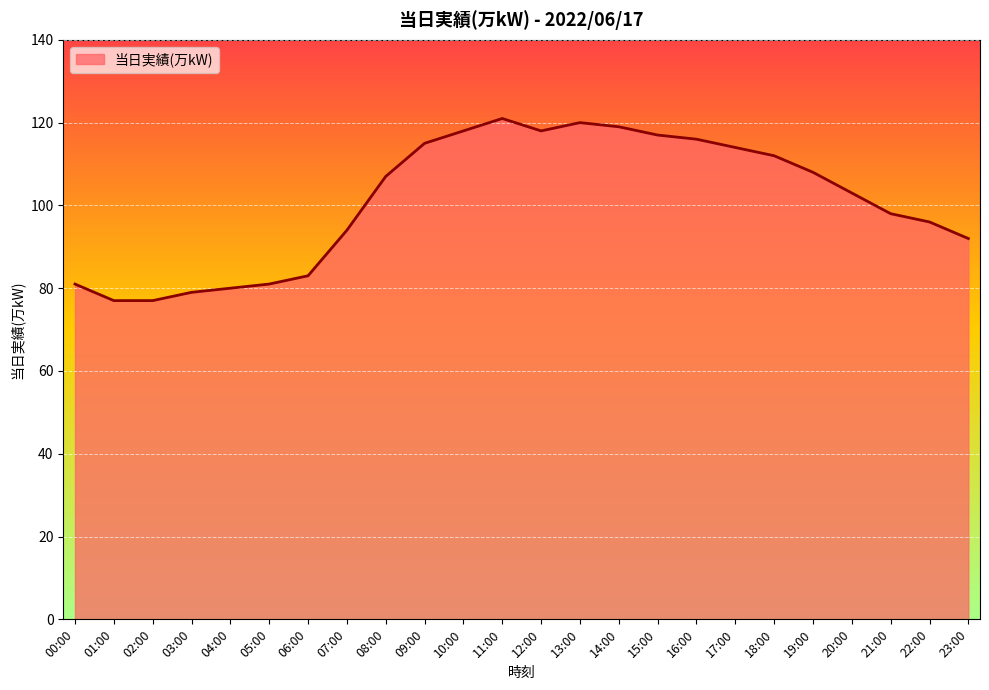

What is the greatest value displayed?

121